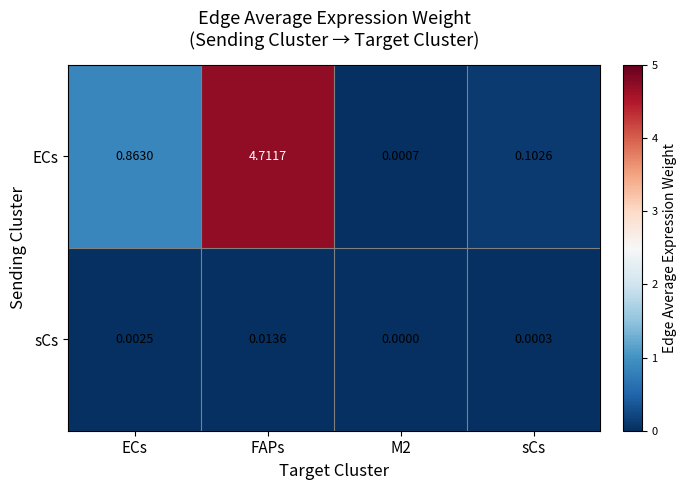

At which label is ECs closest to 2?

ECs